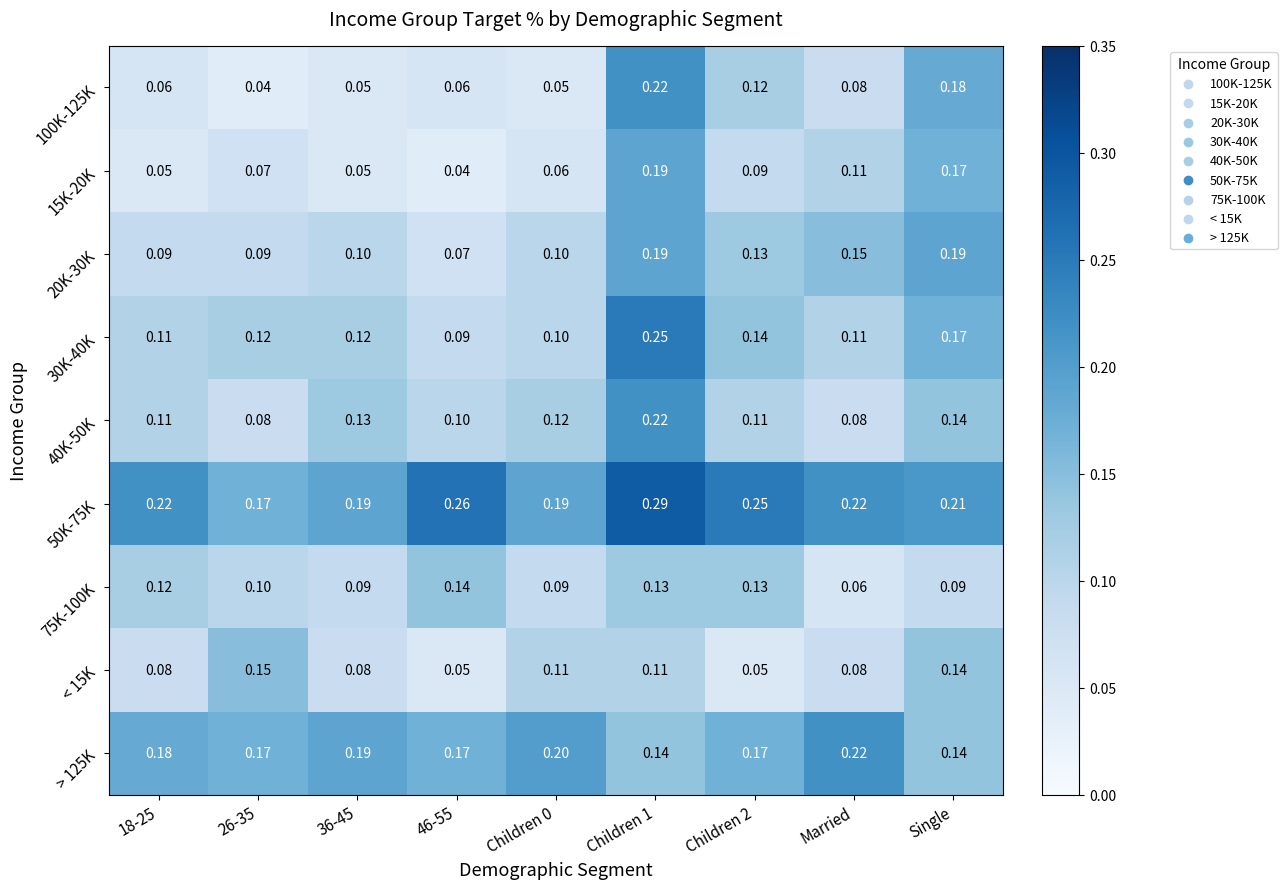

At which label does > 125K reach its peak?

Married